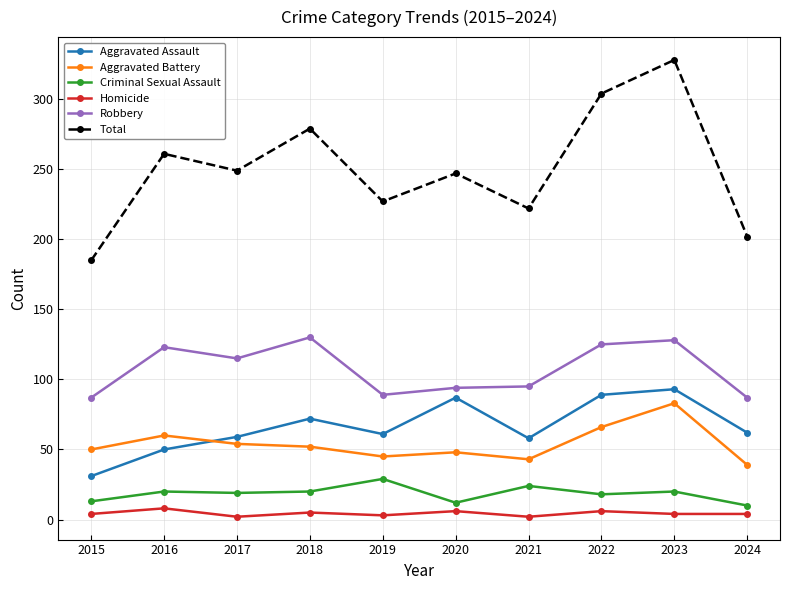

Which series changed the most between 2019 and 2023?

Total